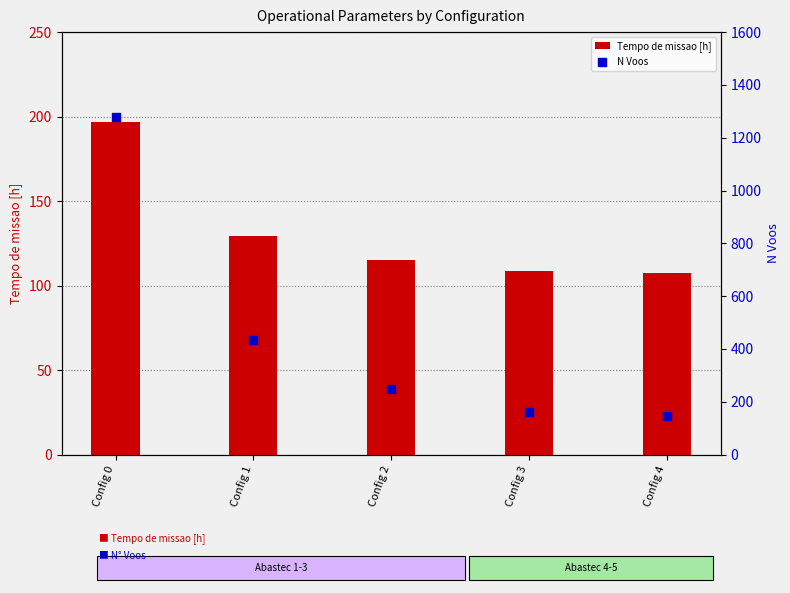

What are all the series names shown in the legend?

Tempo de missao [h], N Voos